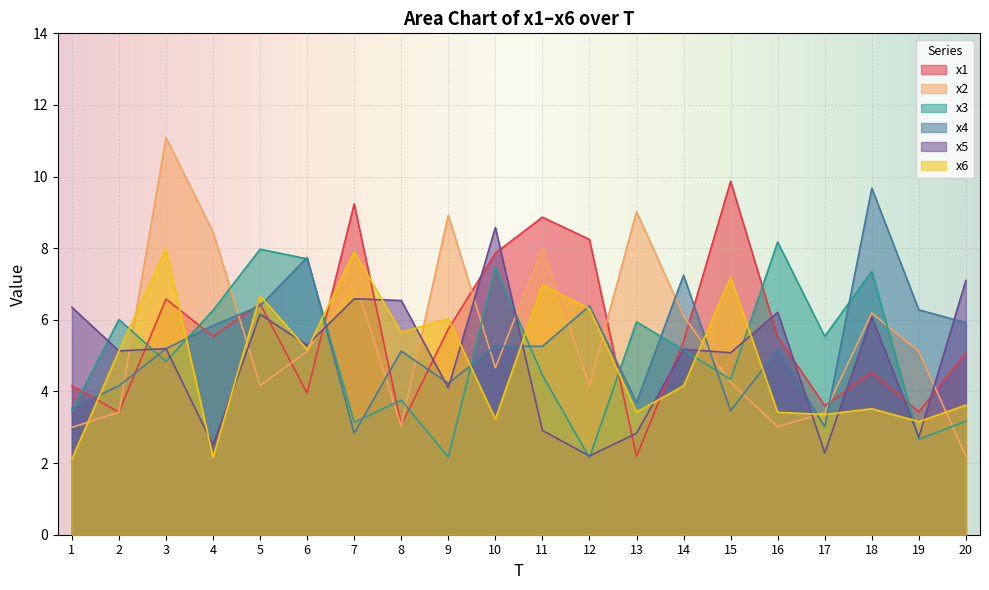

Does the chart display data point markers on the line(s)?

No